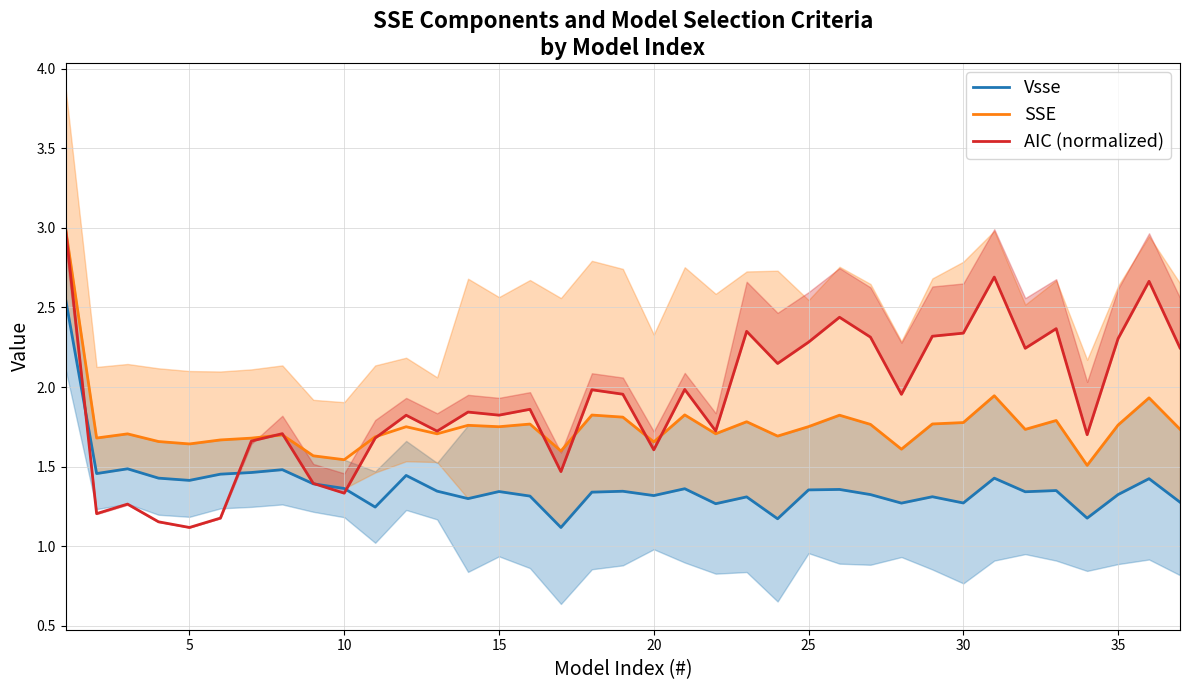

True or false: SSE and Vsse intersect in this chart.

False